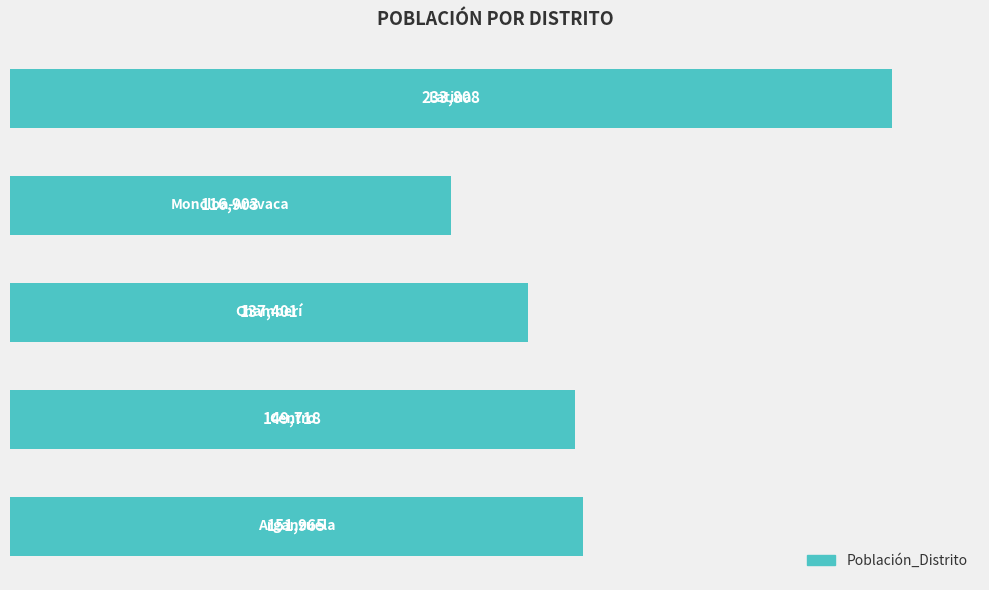

What is the smallest value displayed?

116903